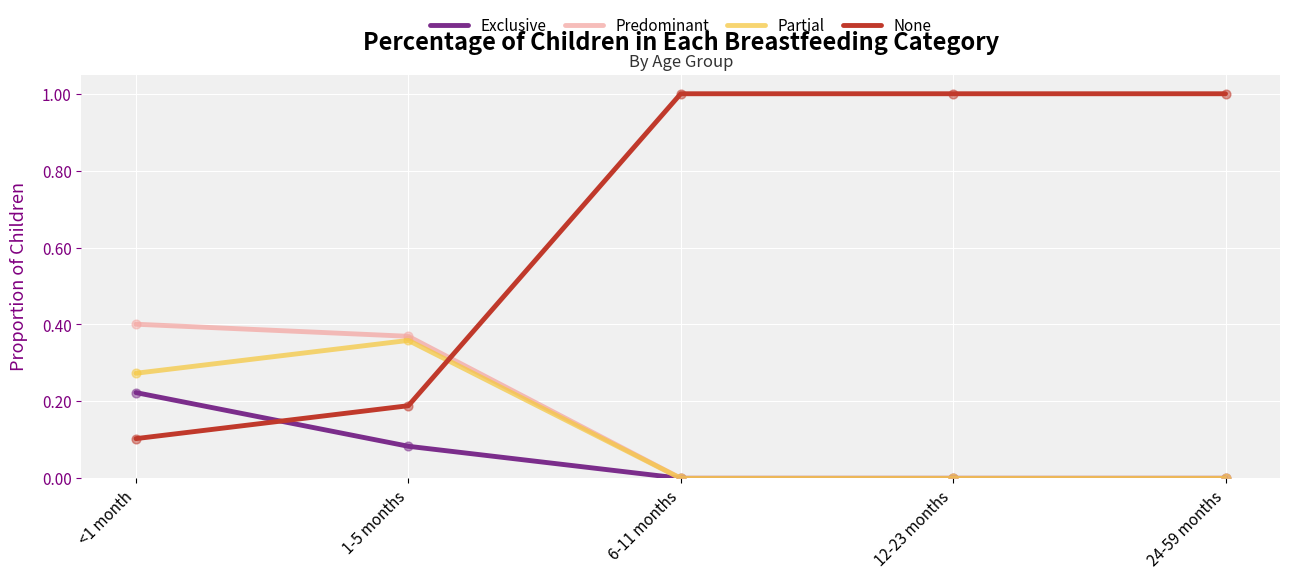

Which series has the largest total across all categories?

None